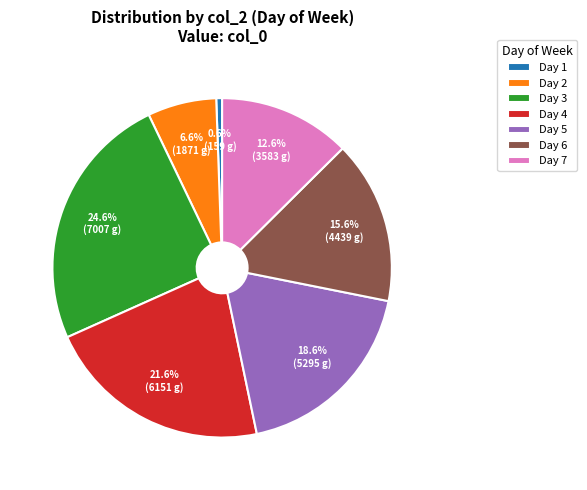

How many slices are in this pie chart?

7